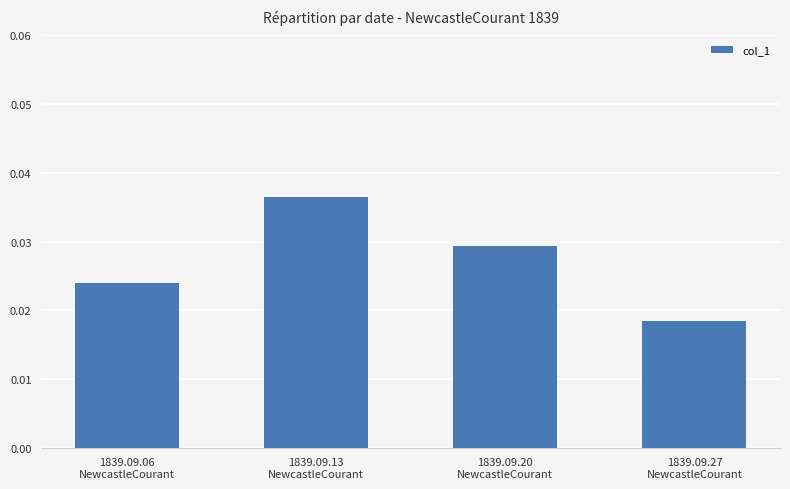

True or false: the data shows 0.1 at 1839.09.20
NewcastleCourant.

False